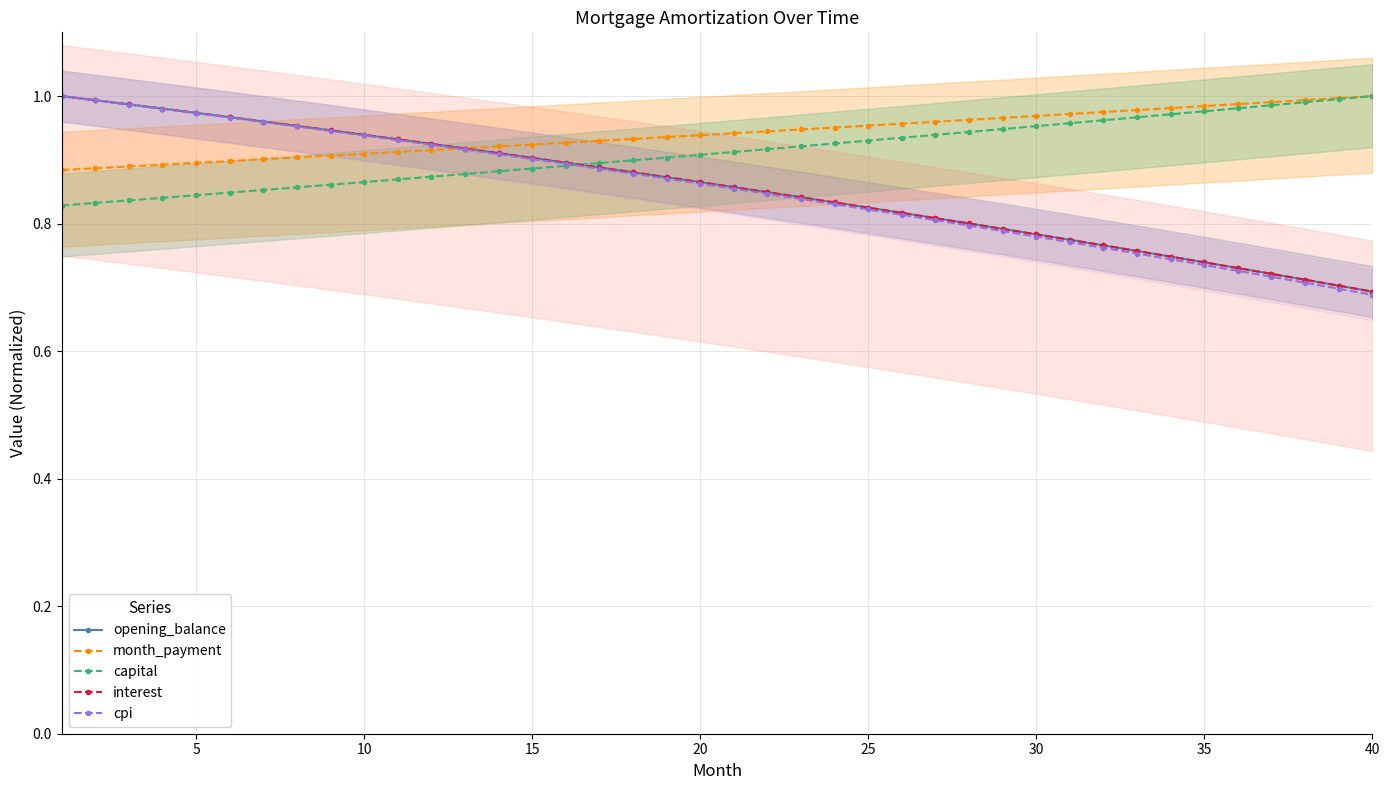

True or false: month_payment has a value of 0.4 at 35.

False